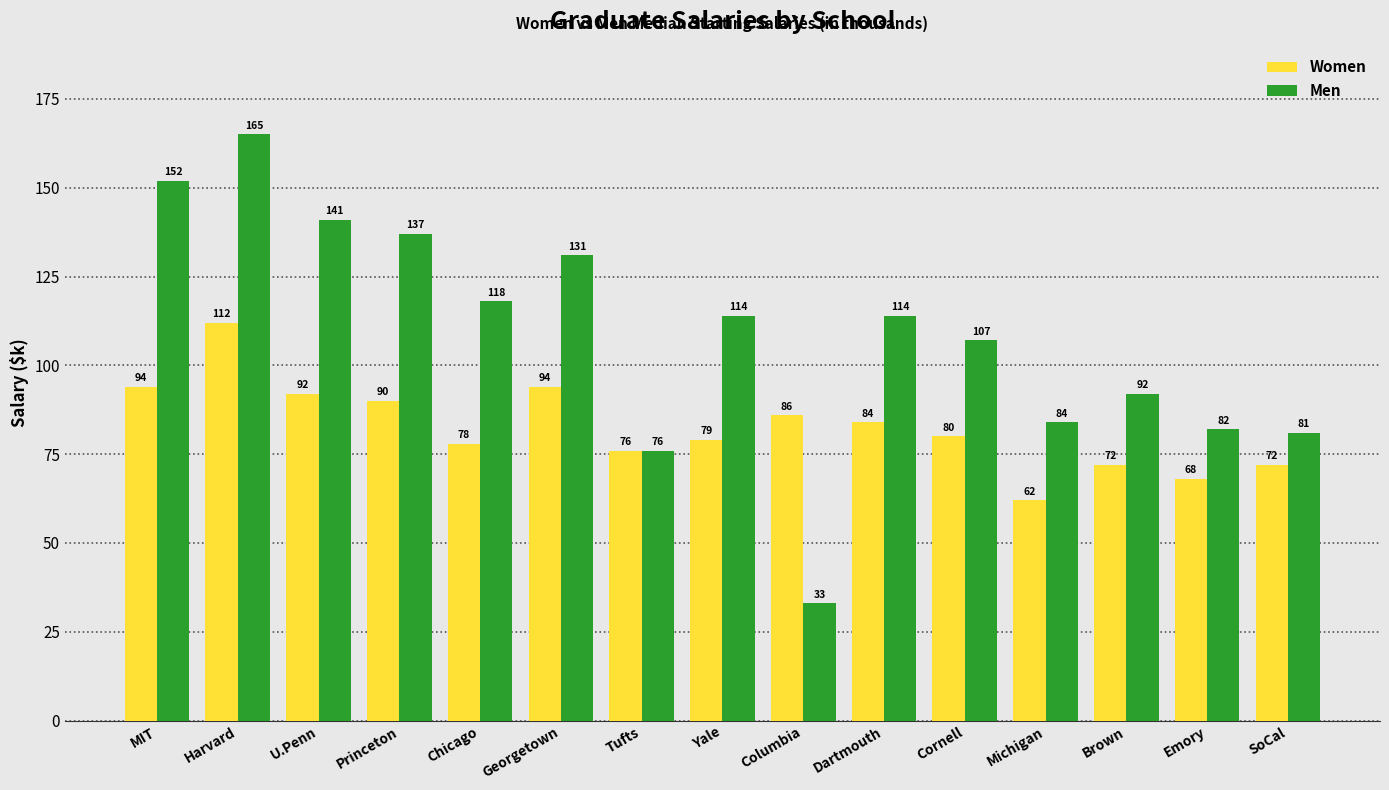

How many bars are there in each group?

2